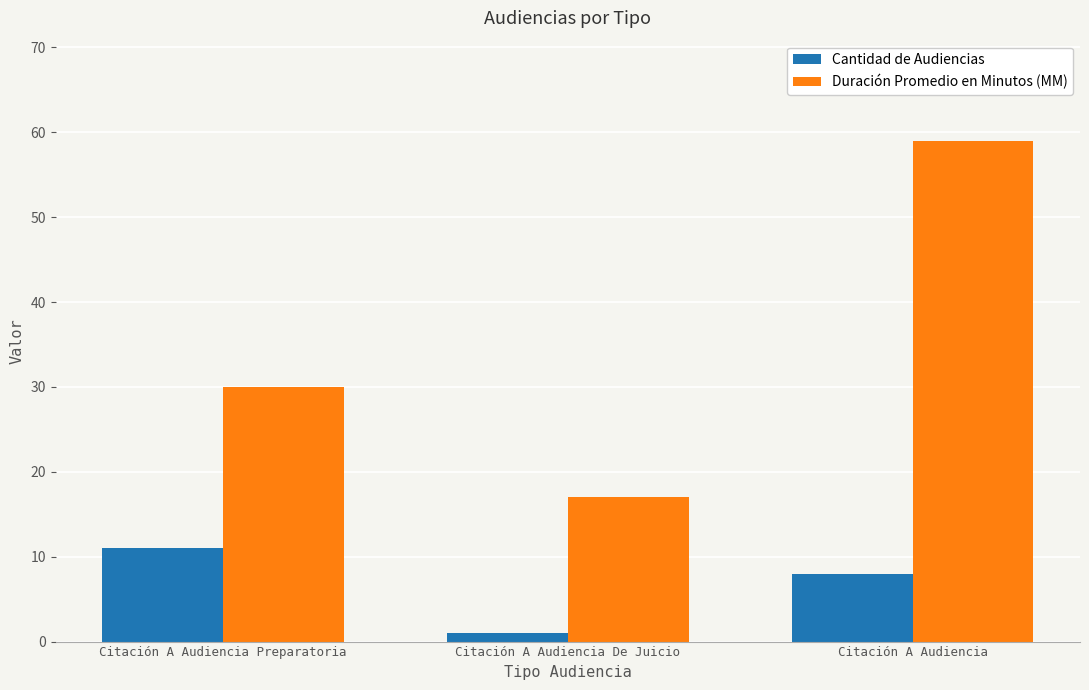

How many data points in Cantidad de Audiencias are less than 8?

1